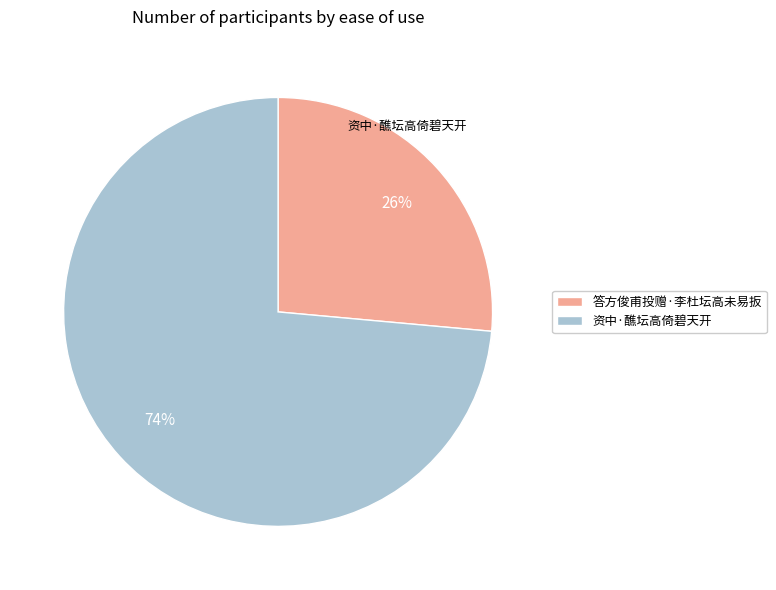

True or false: 资中·醮坛高倚碧天开 accounts for 74% of the total.

True